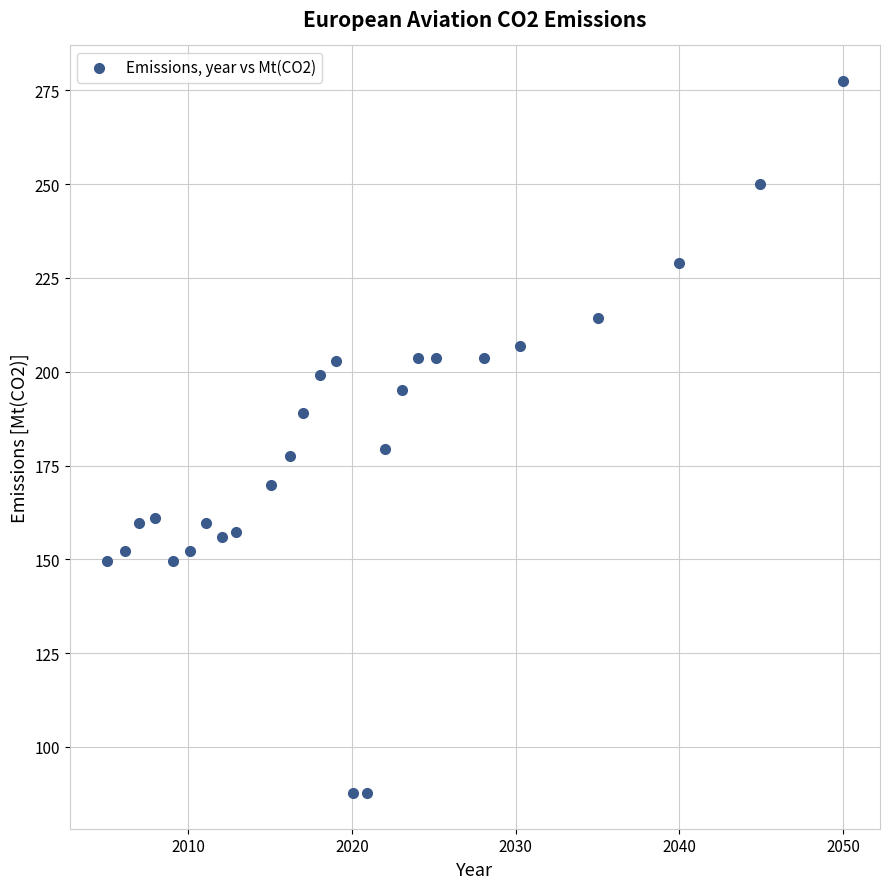

What is the range of X values (max minus min)?

45.0